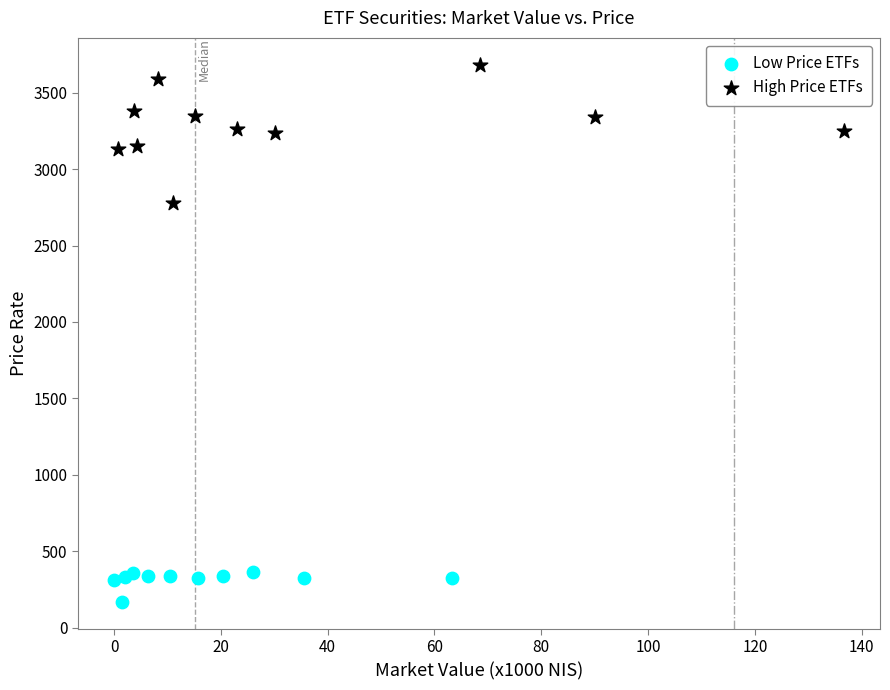

Which series contains the lowest Y value?

Low Price ETFs